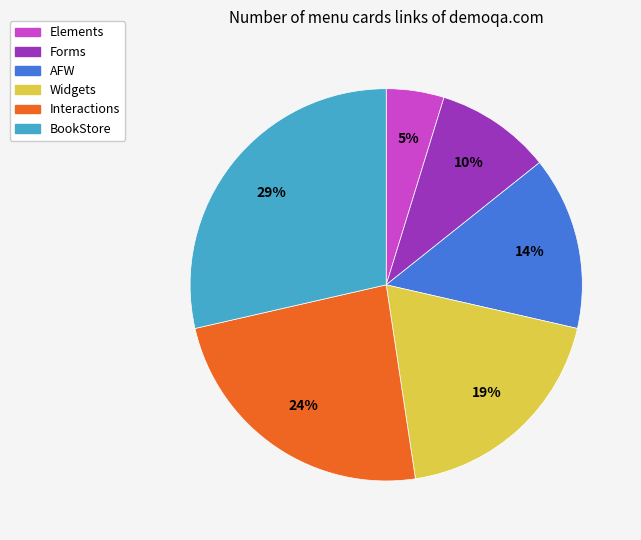

What percentage is the Interactions slice, to the nearest percent?

24%